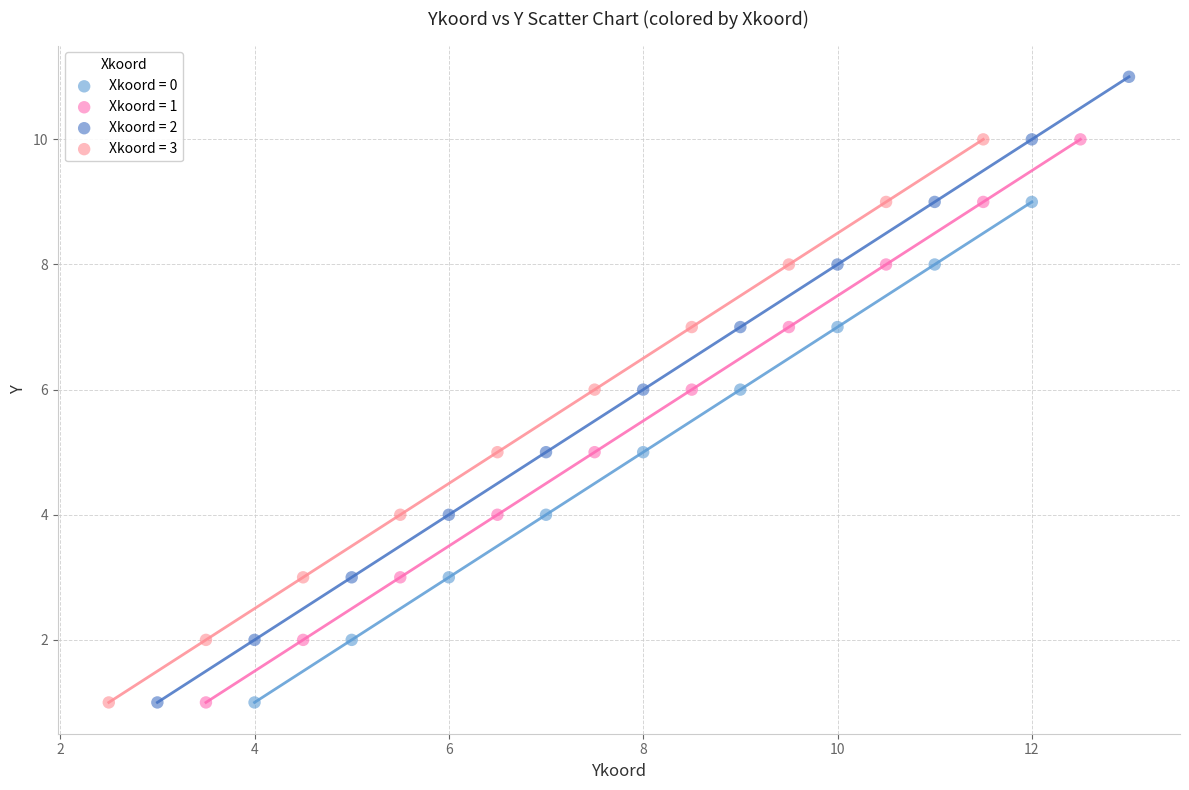

Which series has the largest Y range (max minus min)?

Xkoord = 2